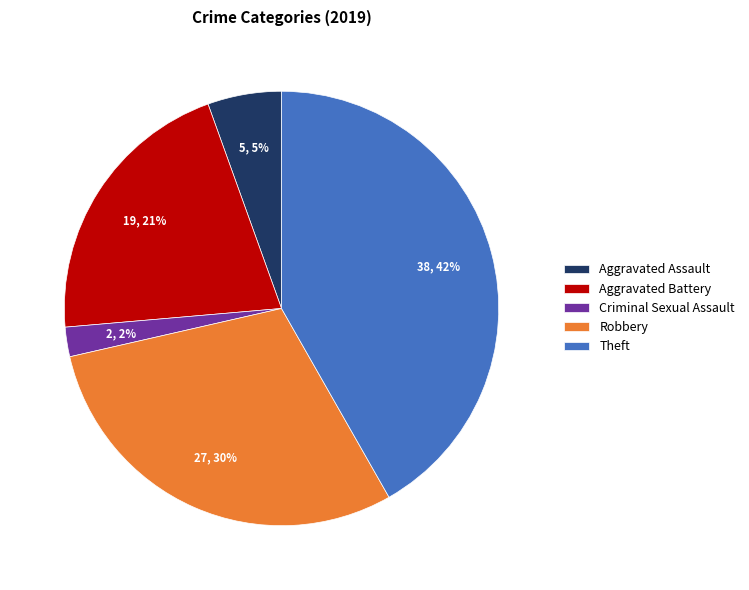

Which category has the biggest portion of the pie?

Theft